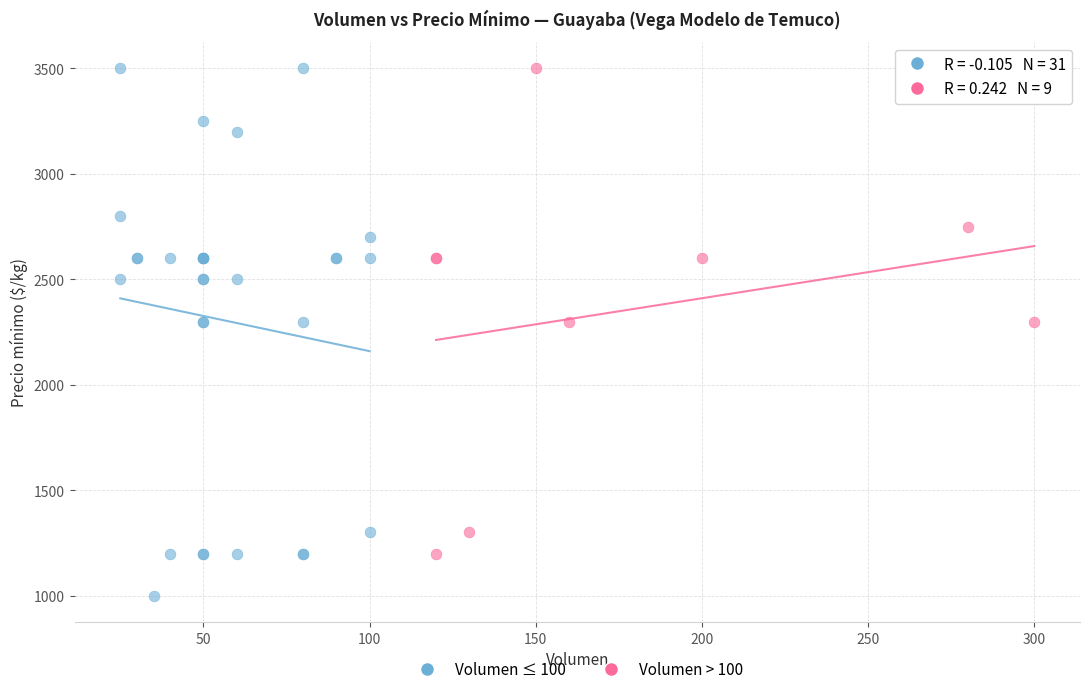

Which series has the largest Y range (max minus min)?

Volumen ≤ 100